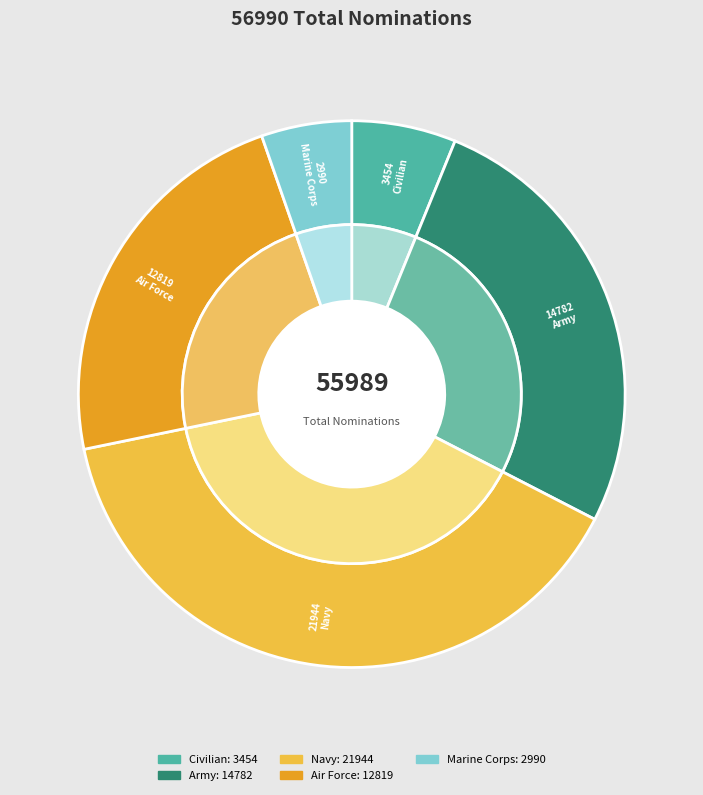

Which slice is the smallest?

Marine Corps